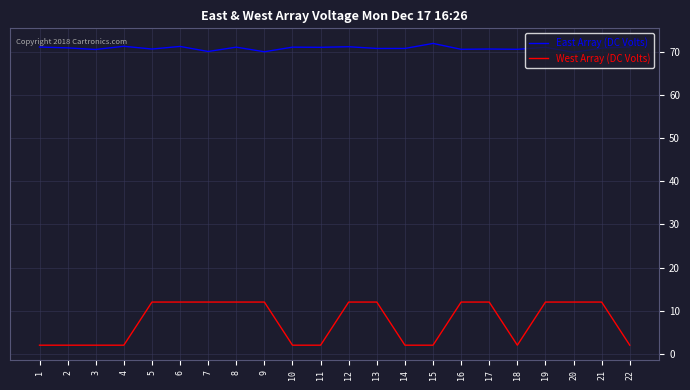

At 3, list the series in order from largest to smallest.

East Array (DC Volts), West Array (DC Volts)